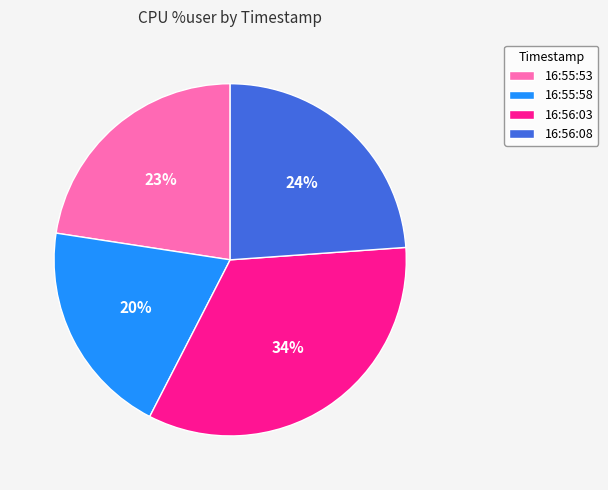

What percentage is the 16:55:53 slice, to the nearest percent?

23%